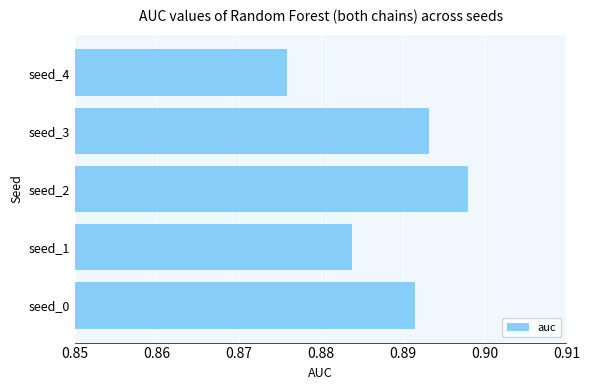

Between seed_4 and seed_1, which is larger?

seed_1